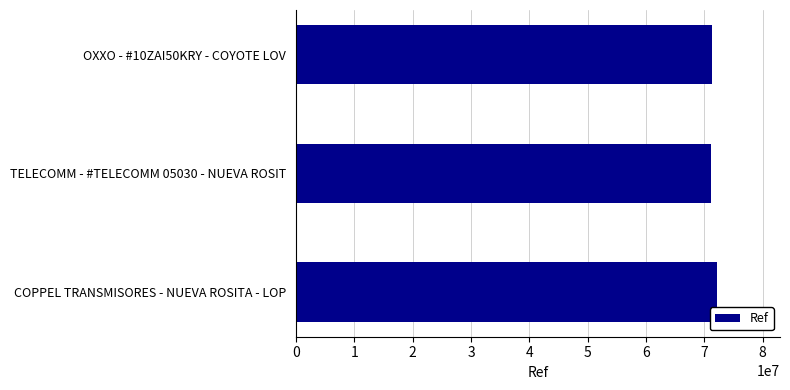

What is the sum of the values at OXXO - #10ZAI50KRY - COYOTE LOV and COPPEL TRANSMISORES - NUEVA ROSITA - LOP?

143439030